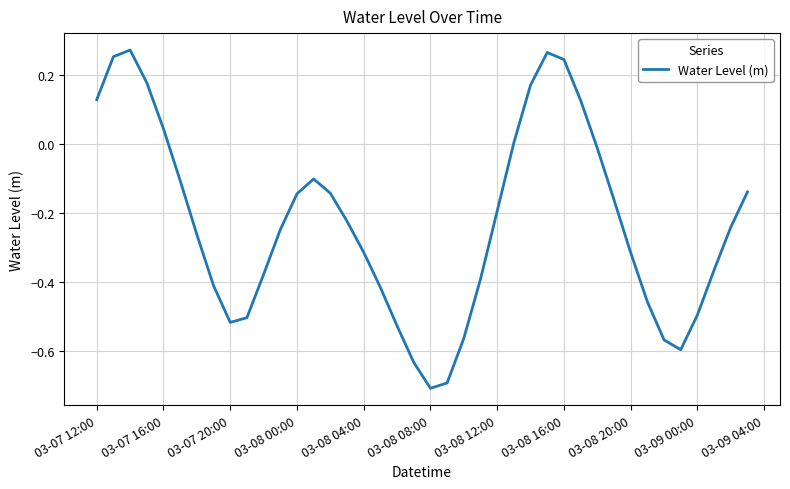

What is the difference between the maximum and minimum values?

1.0